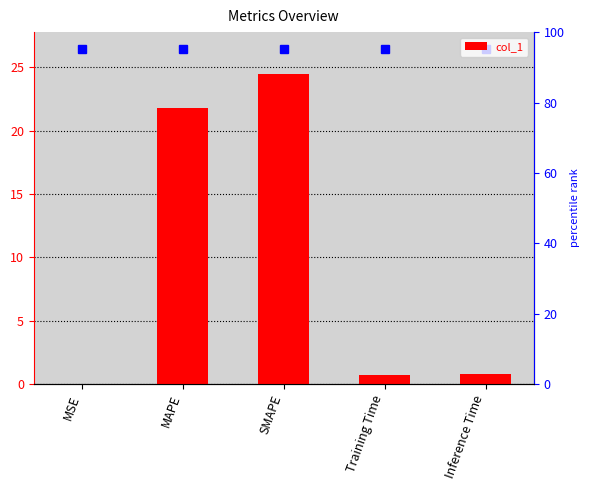

The value at MAPE is 36.7. True or false?

False